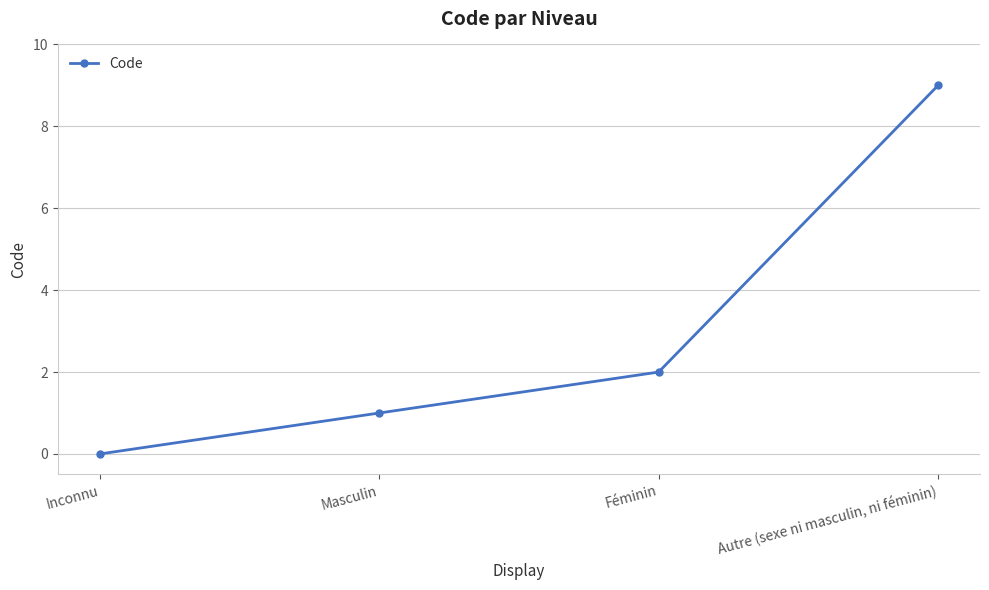

How many values are above zero?

3